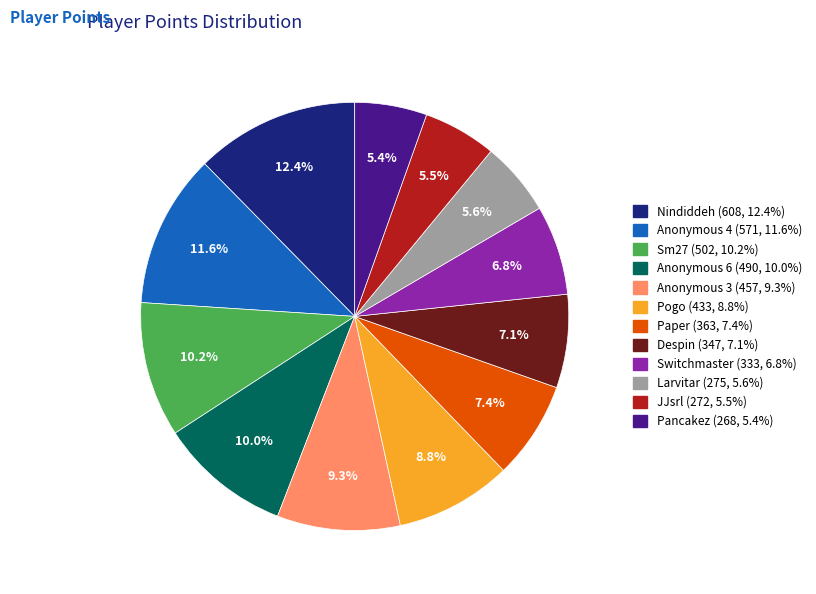

What percentage is NOT represented by Pancakez?

94.6%